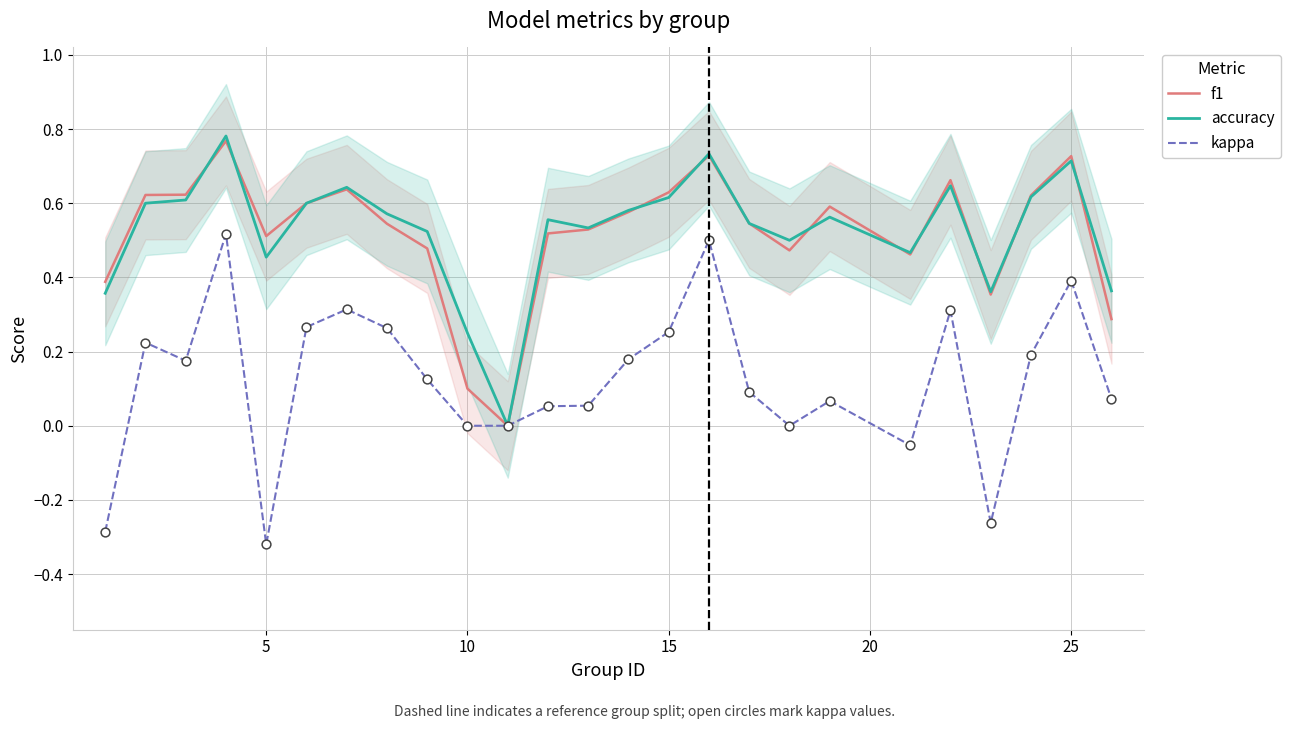

At how many categories does at least one series exceed 0?

24